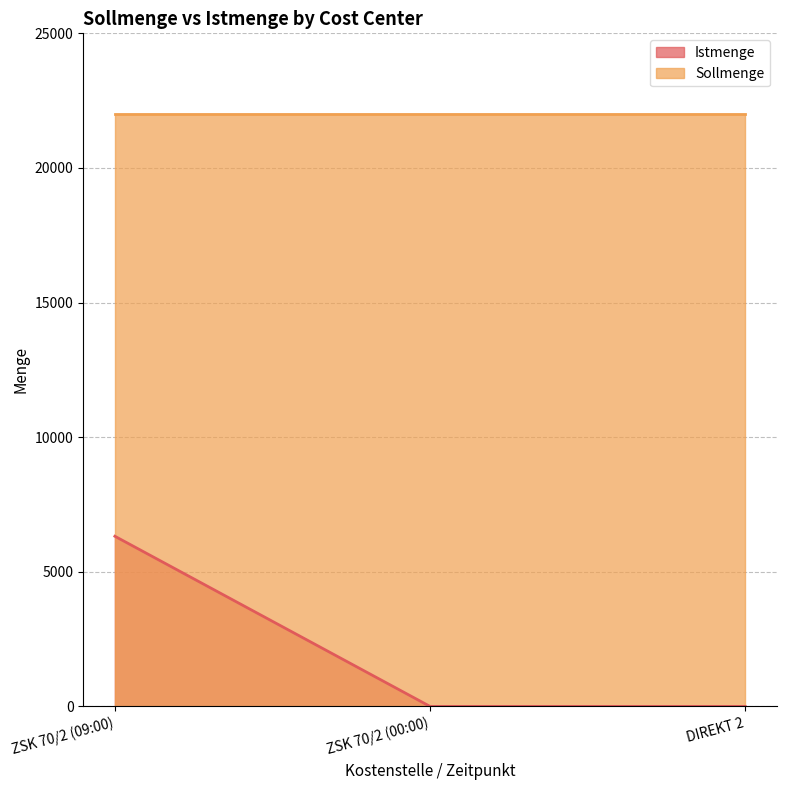

Which label corresponds to the smallest value in the chart?

ZSK 70/2 (00:00)